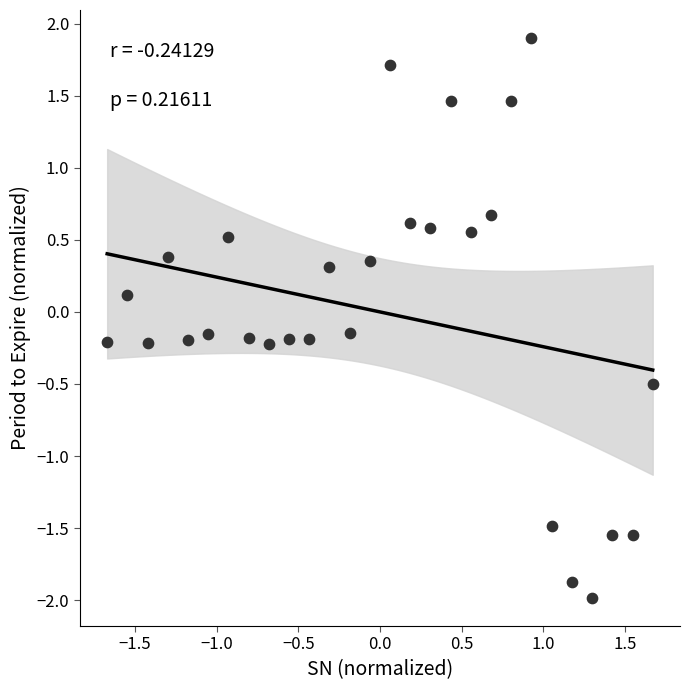

What is the range of X values (max minus min)?

3.3